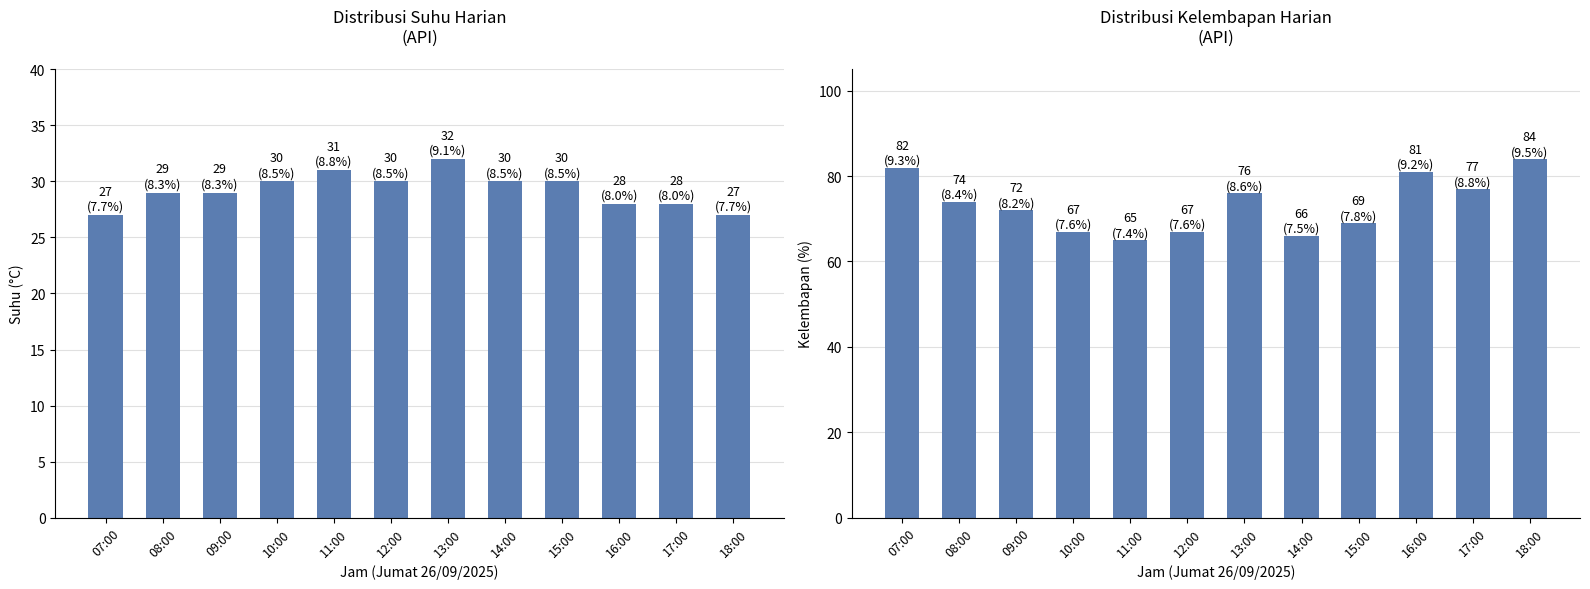

Read the Kelembapan (%) value at 13:00, to the nearest 5.

75